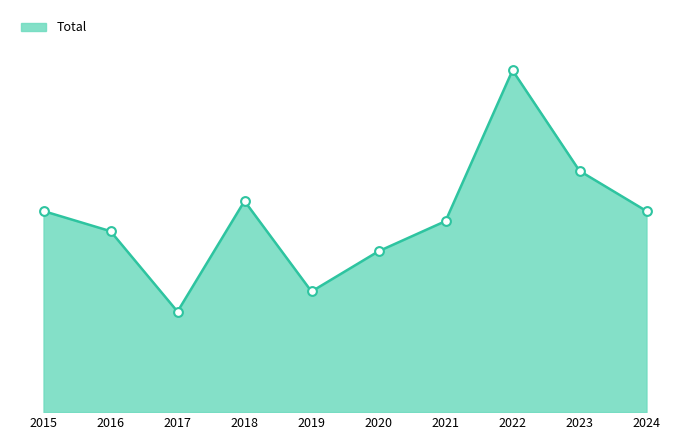

Between 2018 and 2016, which is larger?

2018